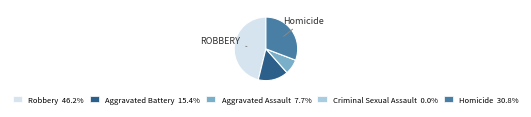

Is there any slice that represents more than half of the pie?

No